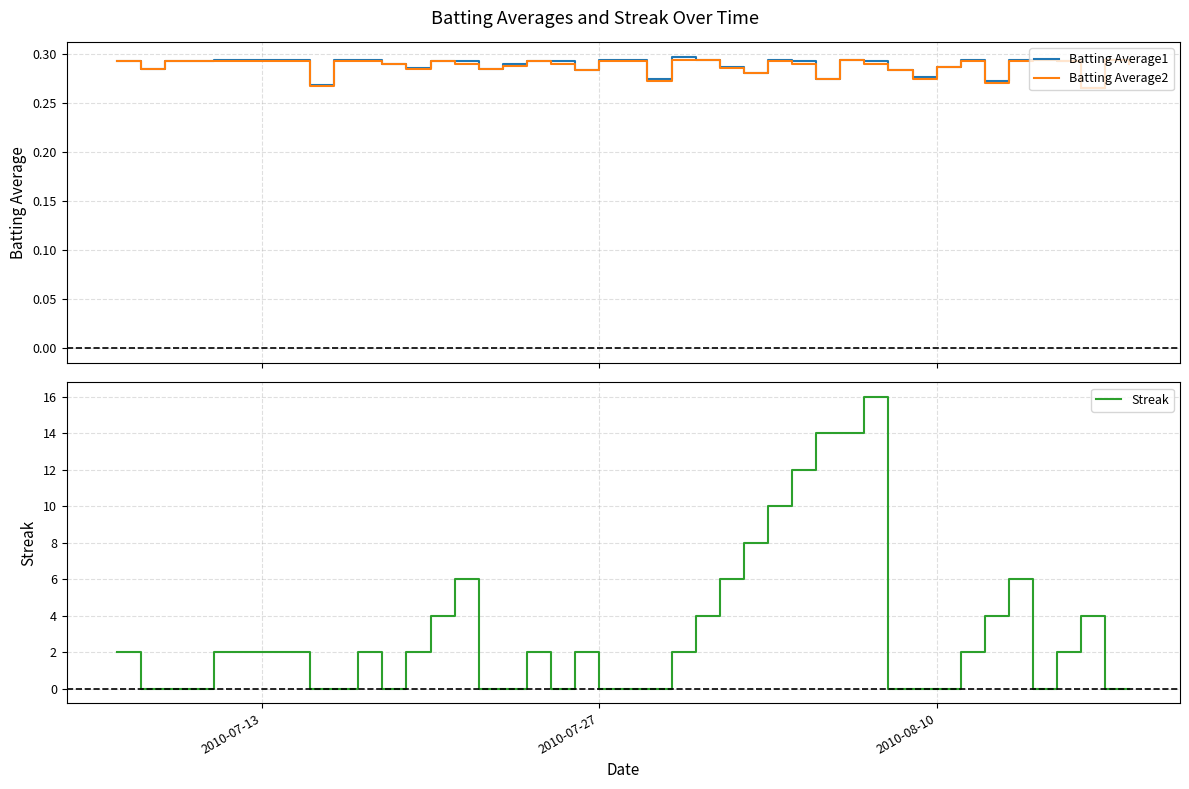

True or false: Batting Average2 and Batting Average1 cross at least once.

False